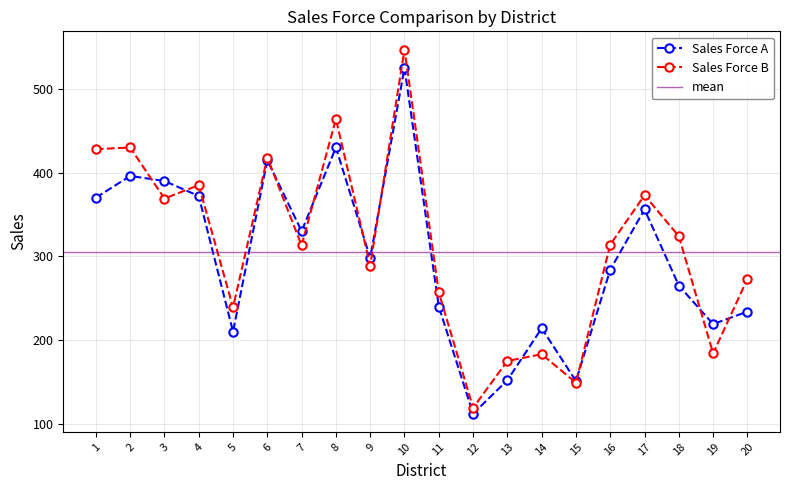

True or false: Sales Force A and Sales Force B intersect in this chart.

True